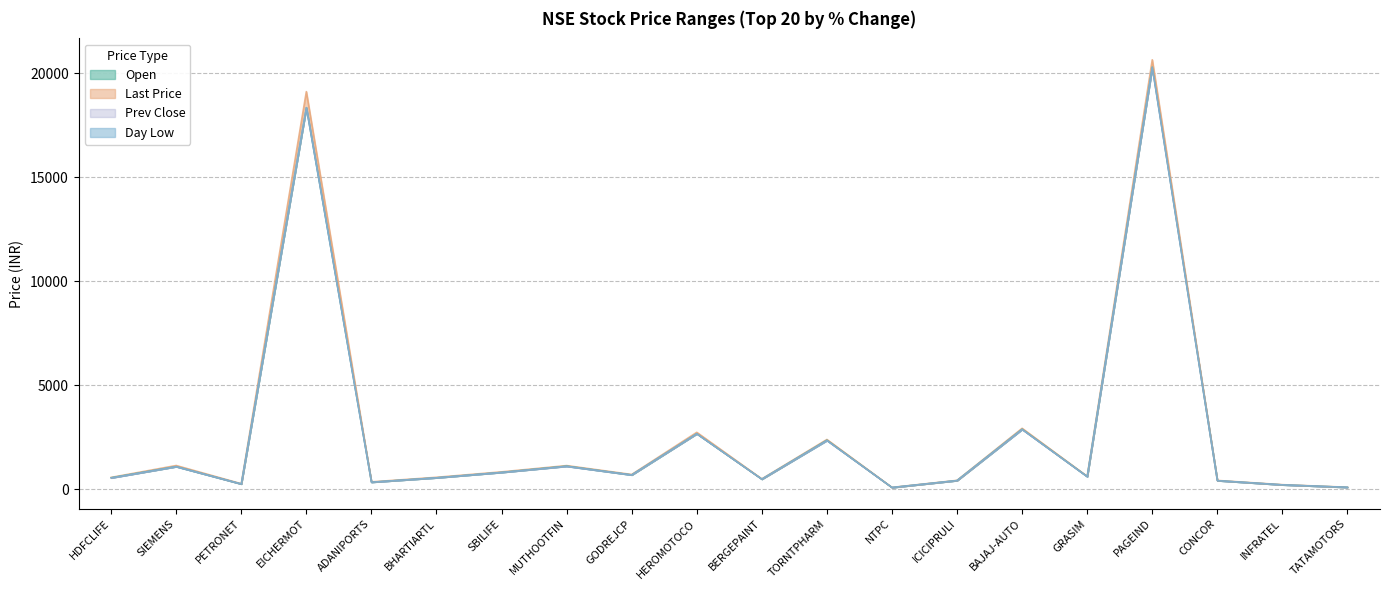

How many interior local peaks does the Last Price series have?

7